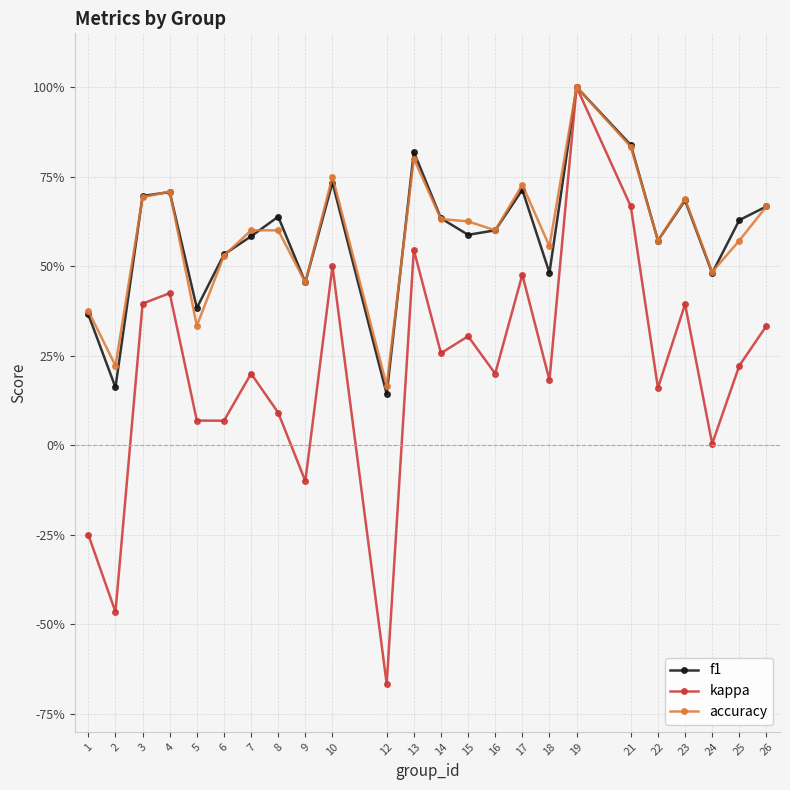

The accuracy series shows 1.0 at 19. True or false?

True